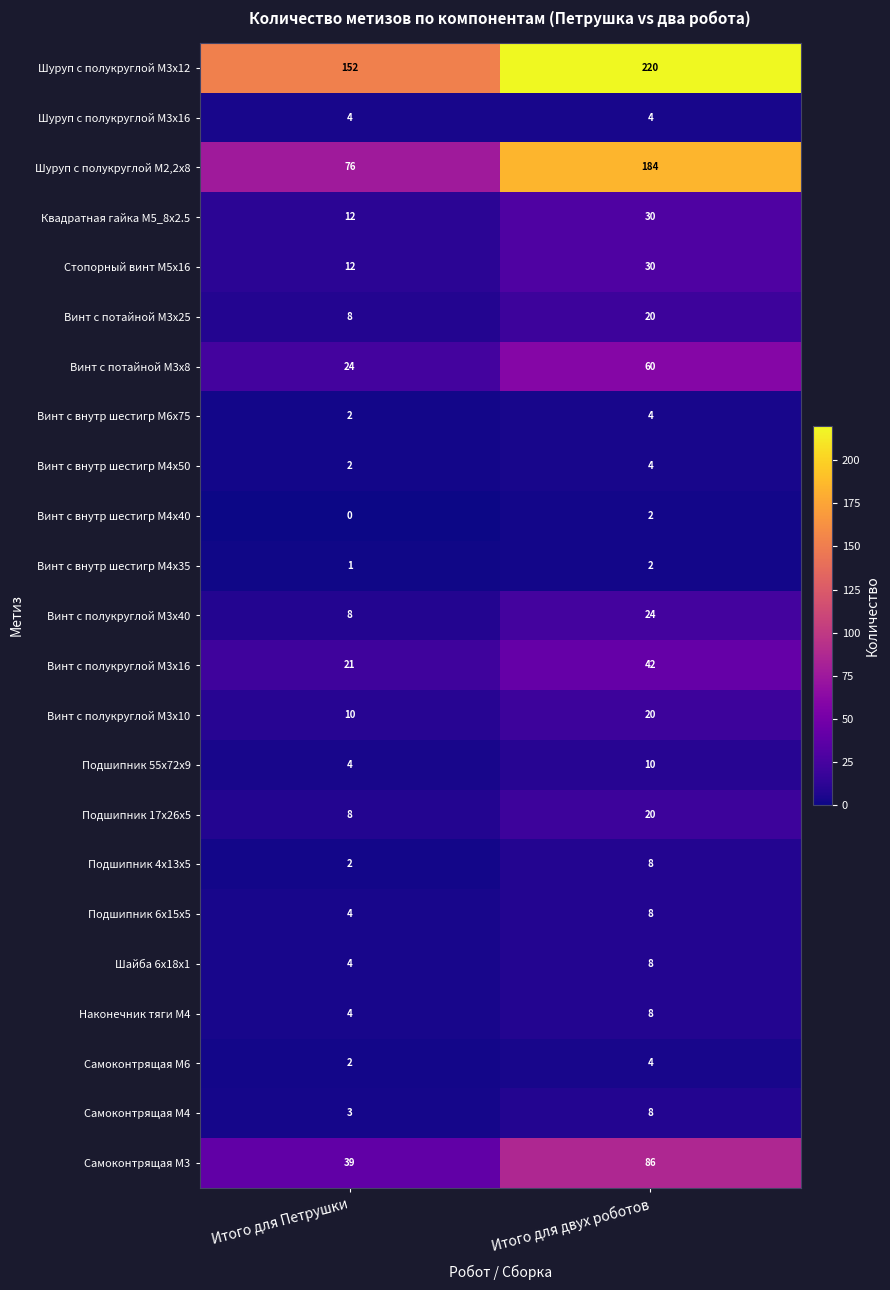

Is the value of Винт с полукруглой М3х10 at Итого для Петрушки greater than the value of Самоконтрящая М4 at Итого для Петрушки?

Yes